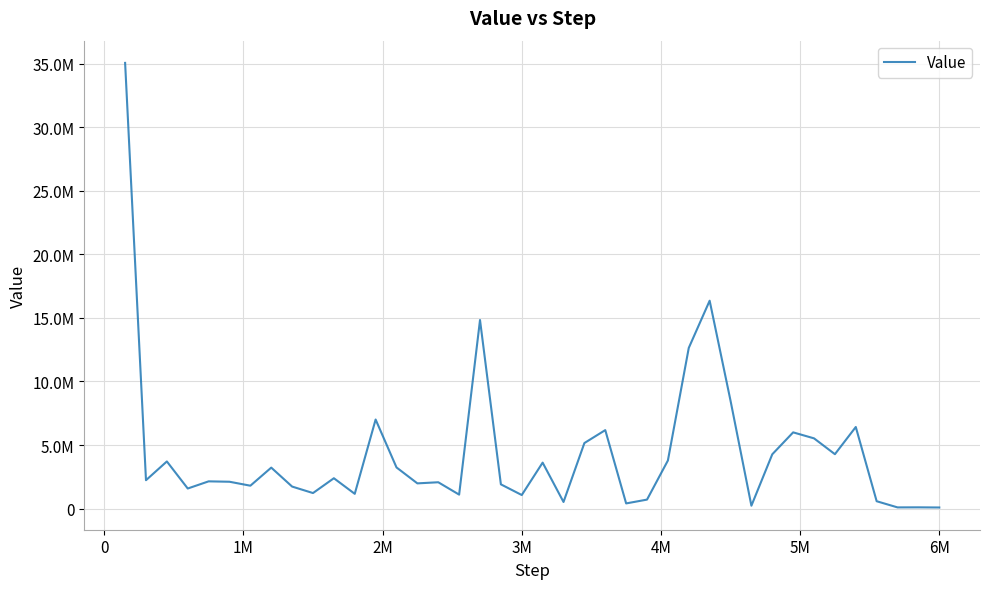

True or false: the data has more than 2 interior local peaks.

True